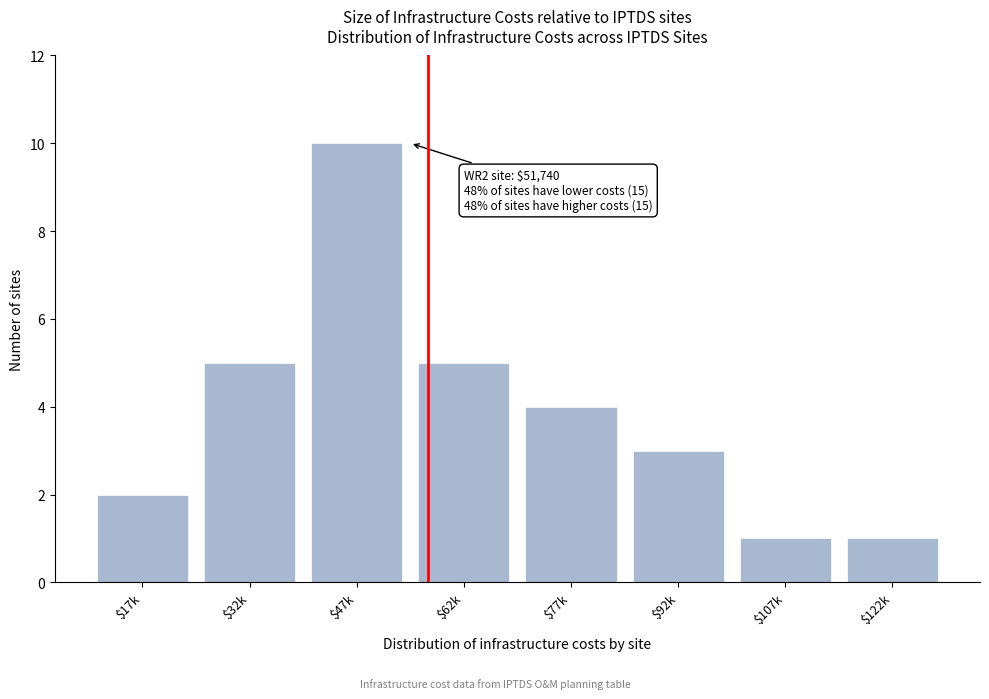

Reading left to right, transcribe all the data shown in this chart.

2	5	10	5	4	3	1	1